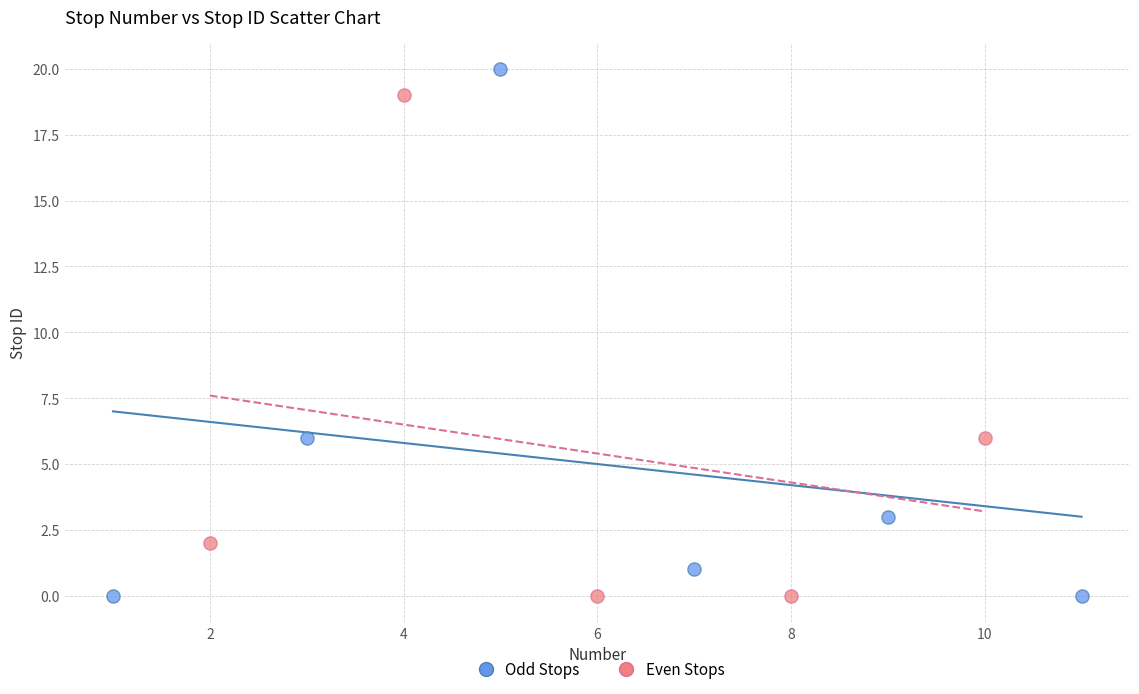

Which series reaches the maximum Y coordinate?

Odd Stops